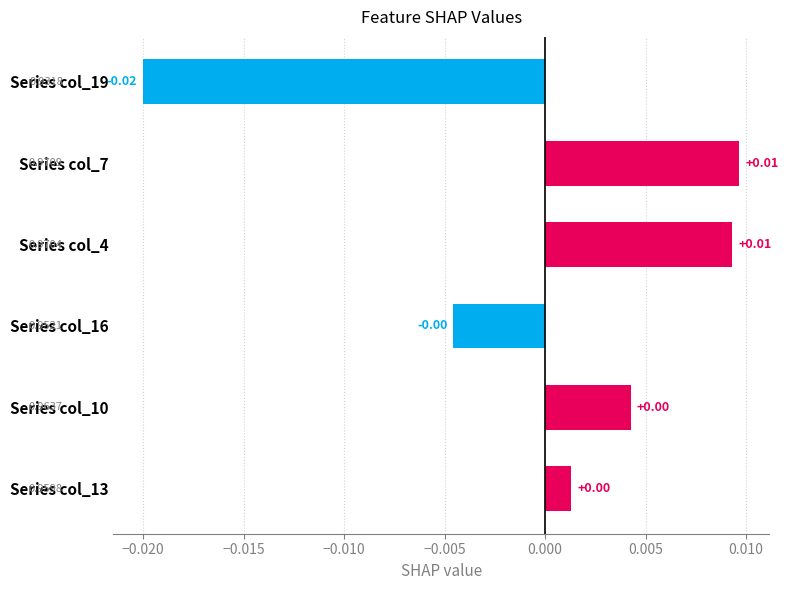

How many data points are less than 0?

2